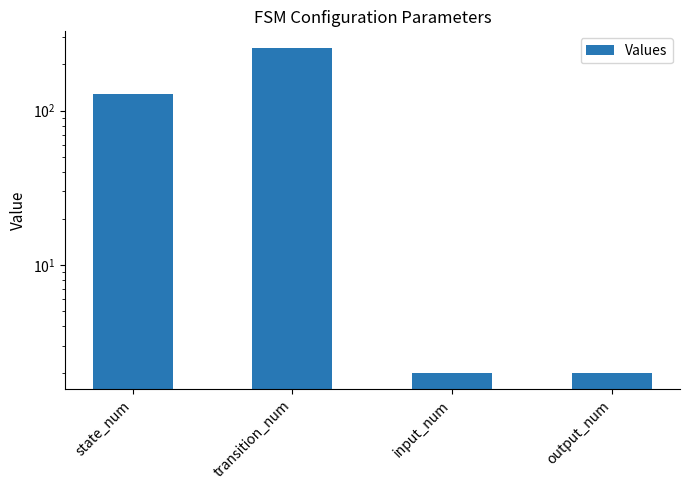

What is the label of the 1st bar from the left?

state_num